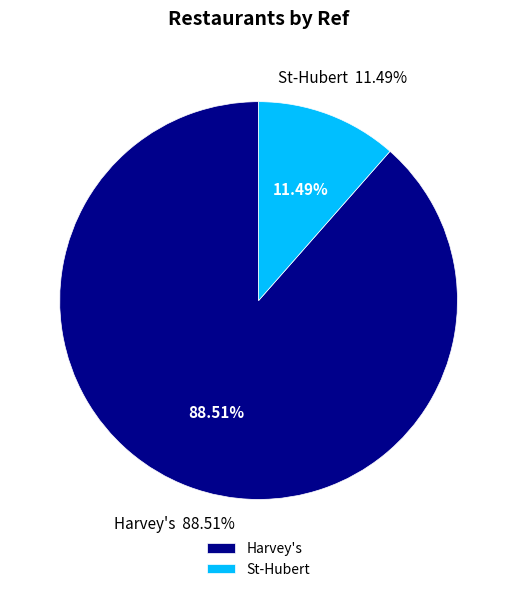

What is the change in value from Harvey's to St-Hubert?

-1938